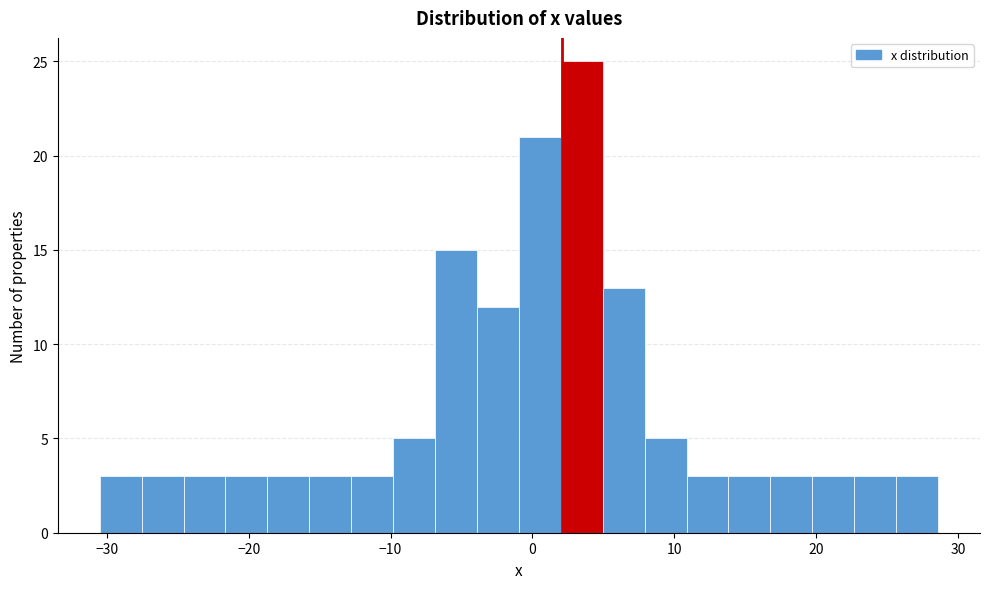

Around what value on the x-axis is the tallest bar? Give the approximate position of its centre, as read against the axis.

3